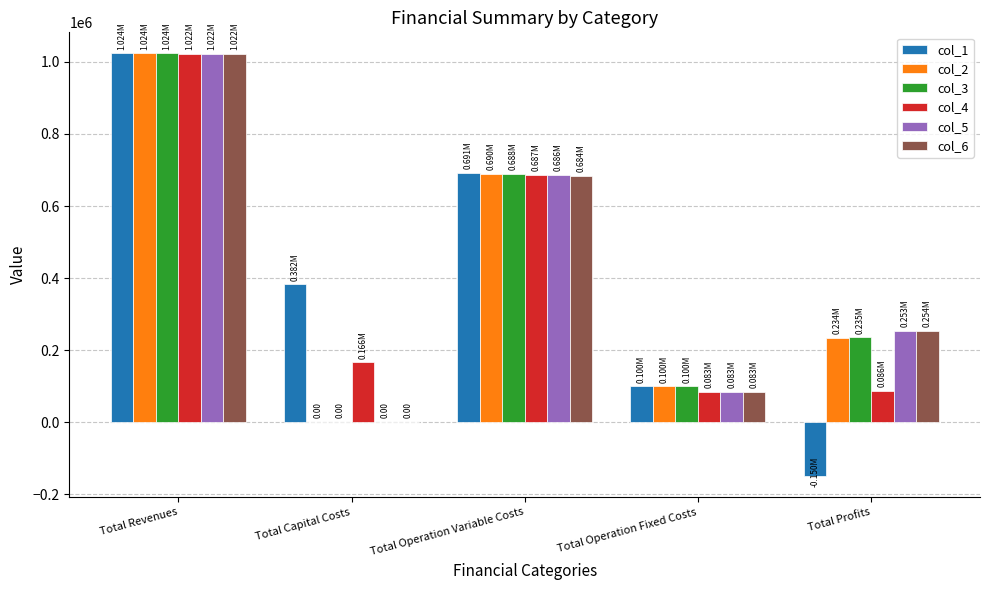

Is the value of col_5 at Total Operation Variable Costs greater than the value of col_2 at Total Revenues?

No